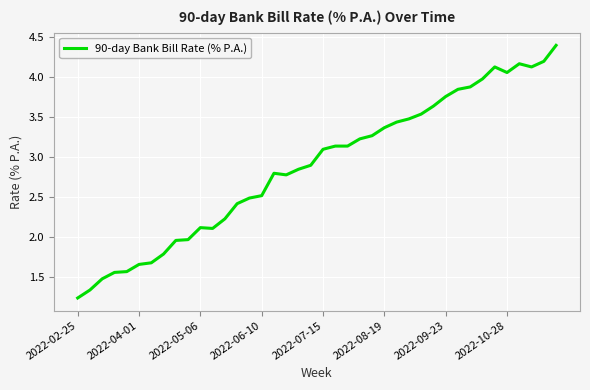

What is the maximum value shown in the chart?

4.4